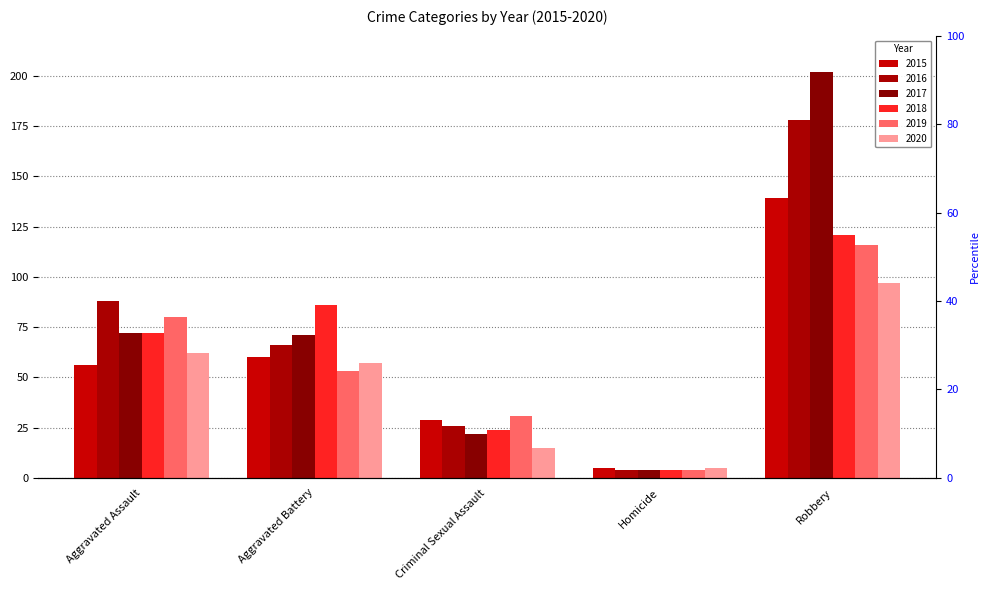

True or false: 2017 has a value of 71 at Aggravated Battery.

True